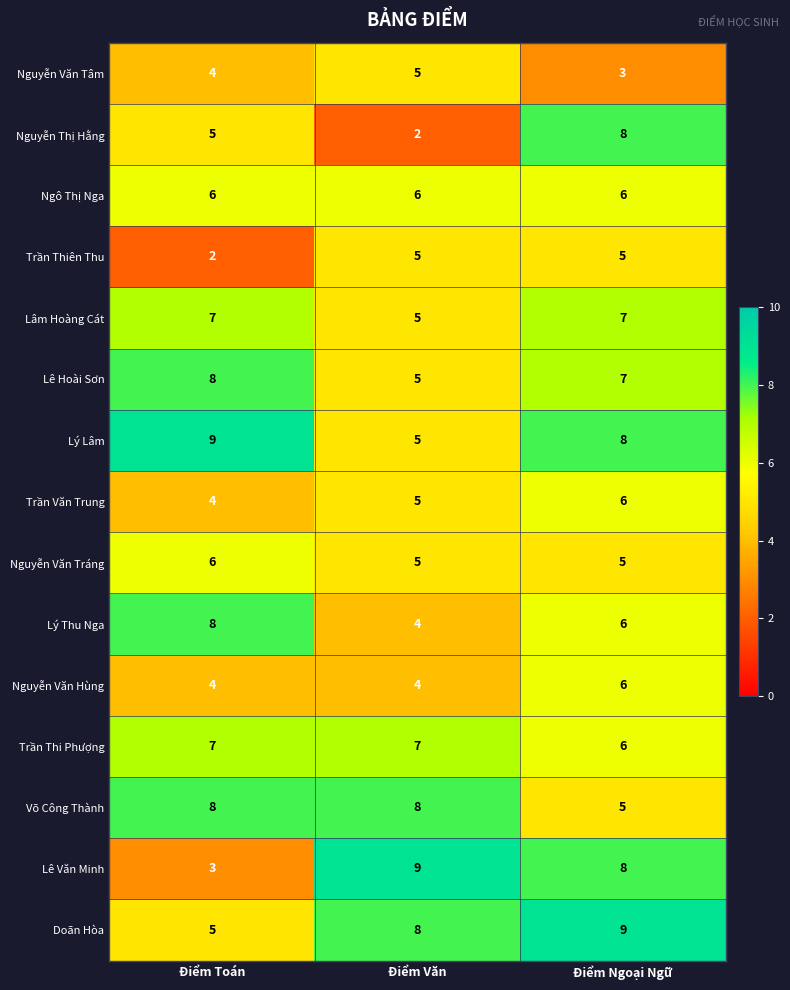

What is the greatest value displayed?

9